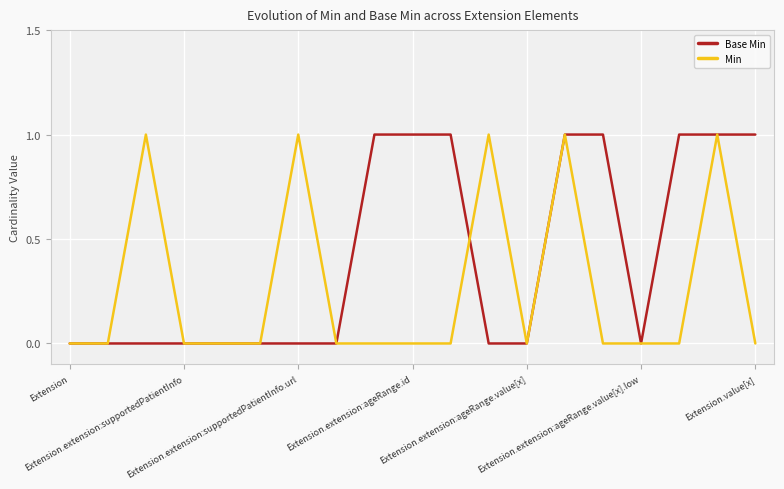

Which series has the largest total across all categories?

Base Min